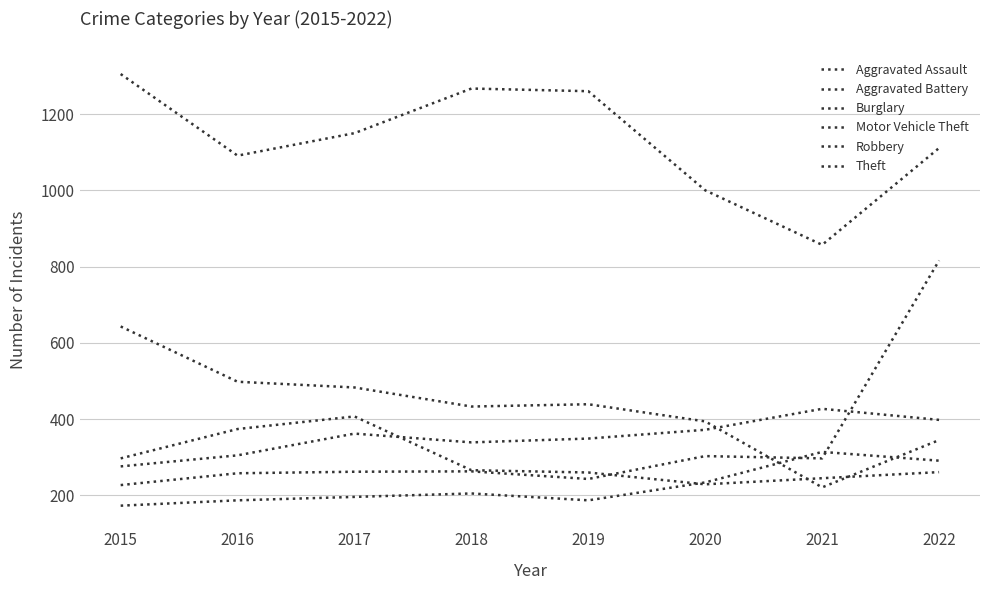

What is the difference between the maximum and second lowest values in the Aggravated Assault series?

127